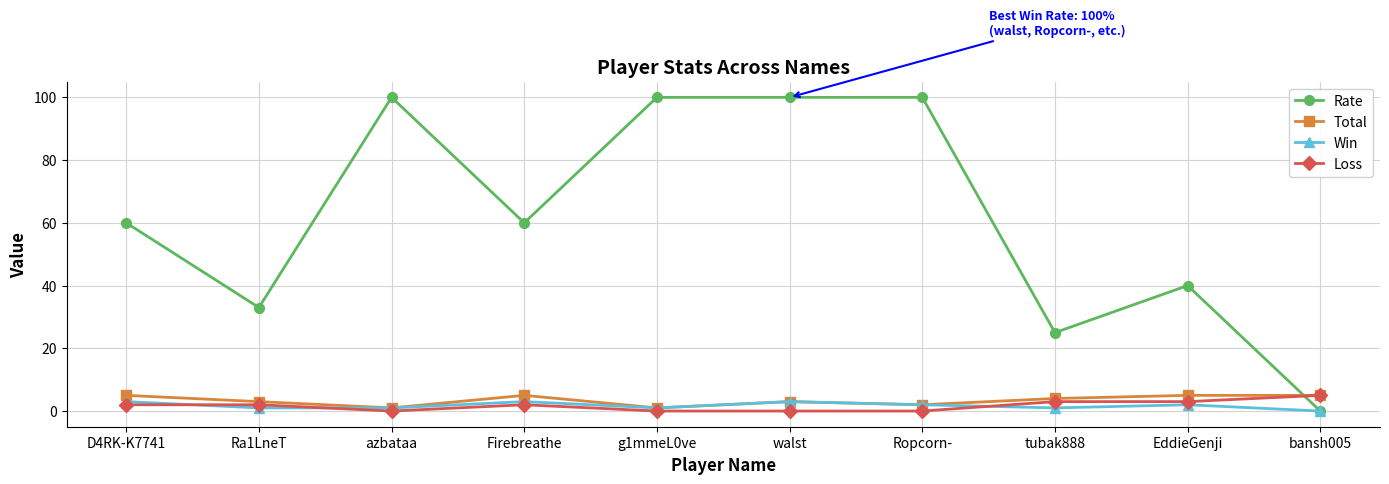

True or false: Win has more than 2 points higher than both neighbors.

True